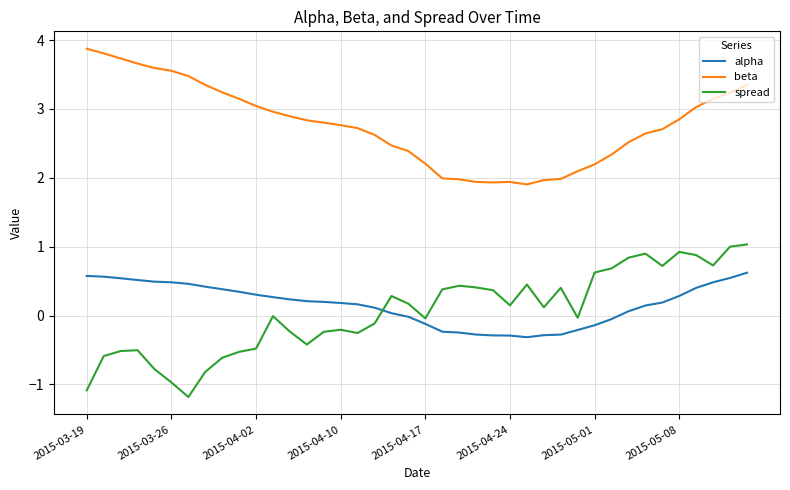

How many lines are shown in the chart?

3